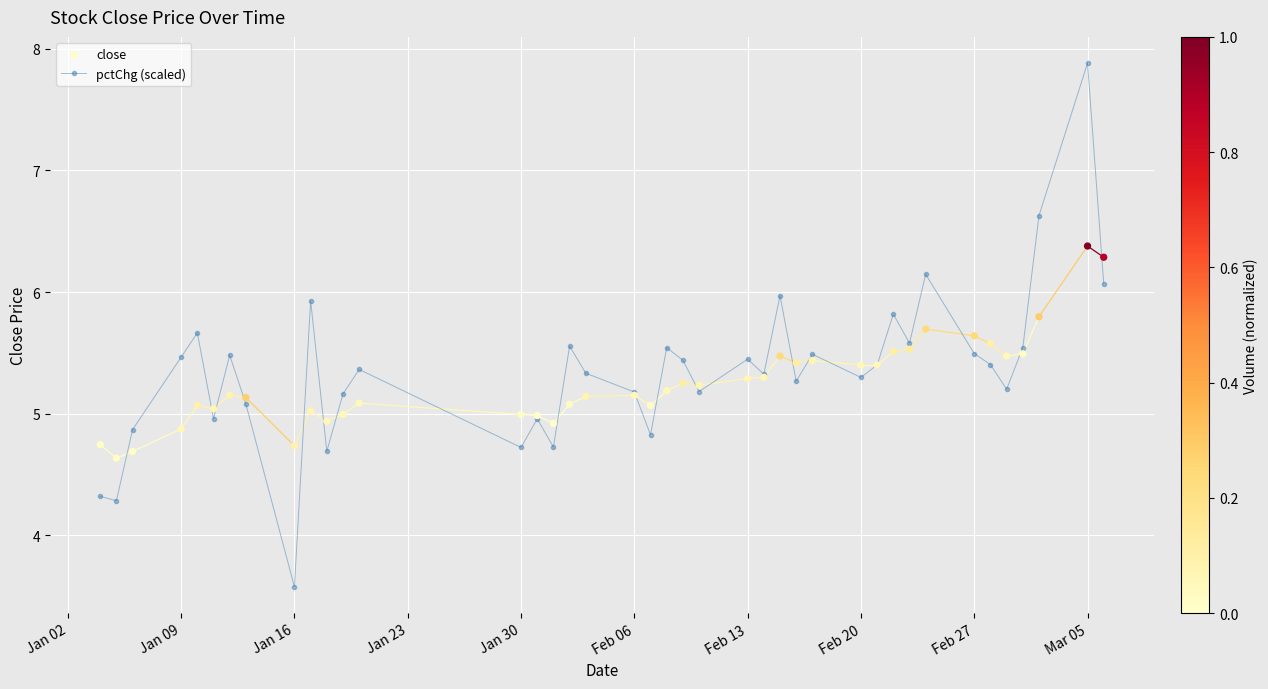

Which series has the largest total across all categories?

pctChg (scaled)